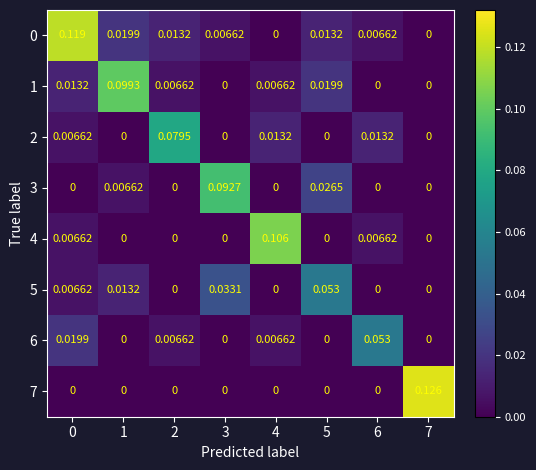

Is the value of 5 at 5 greater than the value of 1 at 5?

Yes